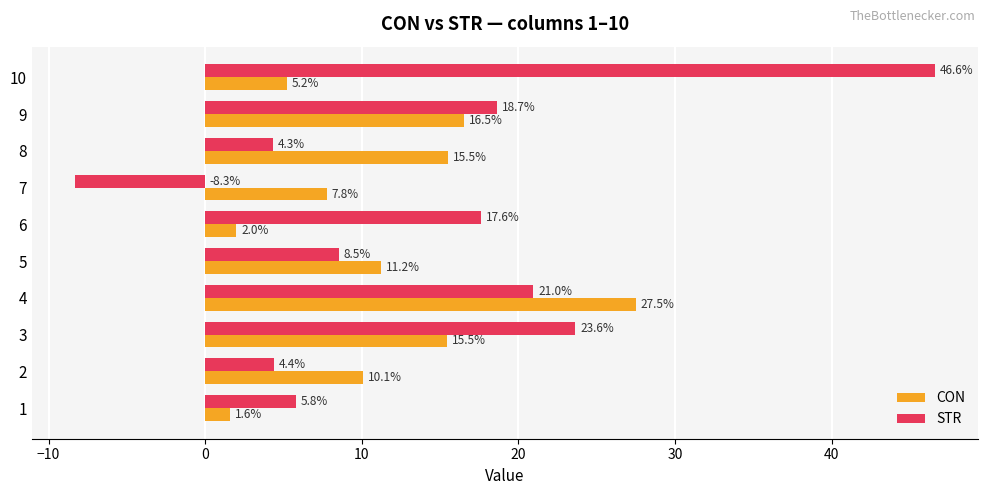

What is the highest value of the CON series?

27.5